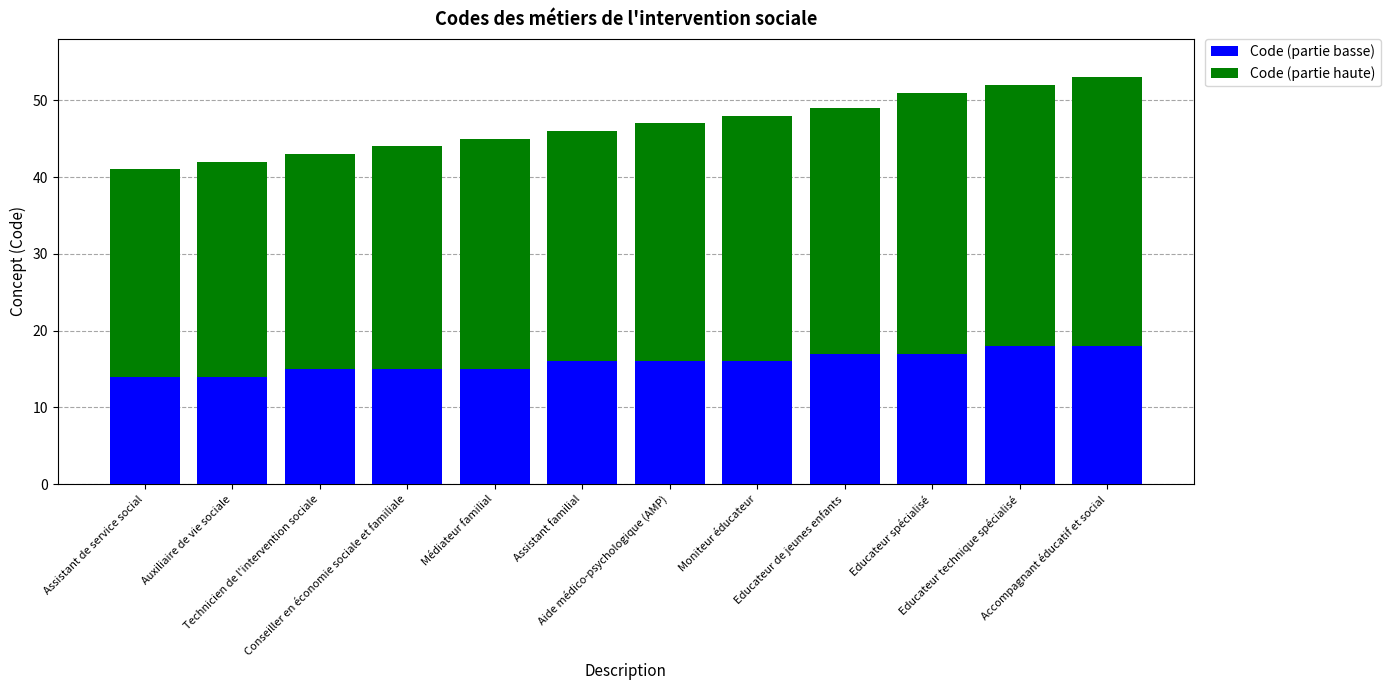

What is the difference between the second highest and minimum values in the Code (partie basse) series?

4